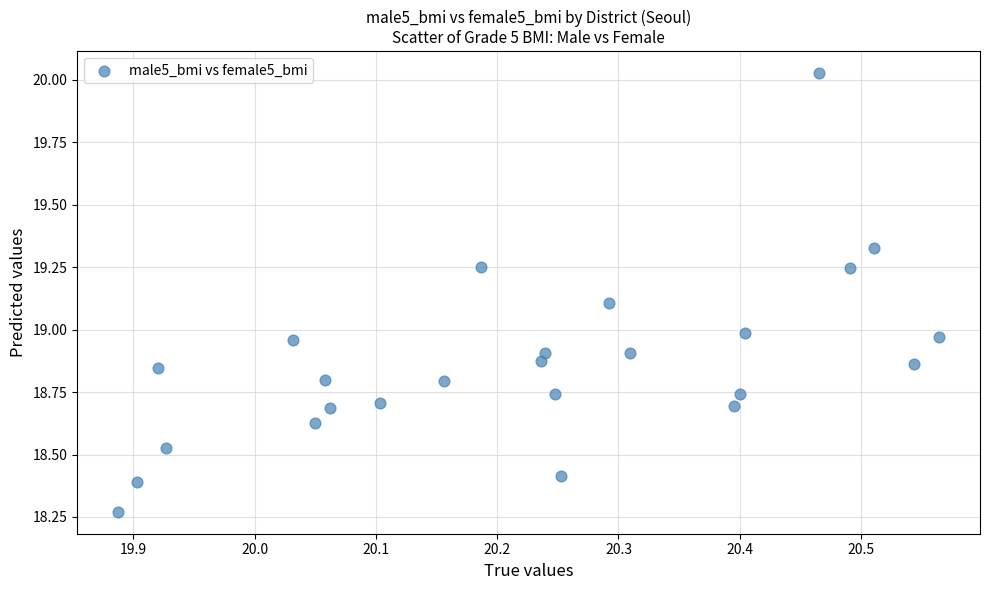

What is the range of Y values (max minus min)?

1.8